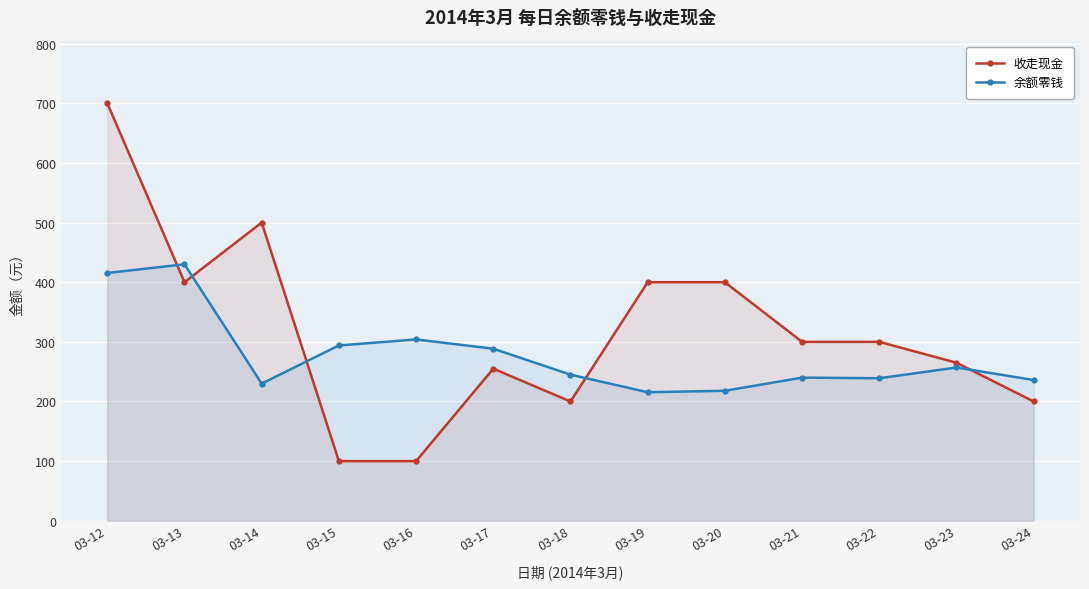

Where do 余额零钱 and 收走现金 first cross each other?

03-12 and 03-13